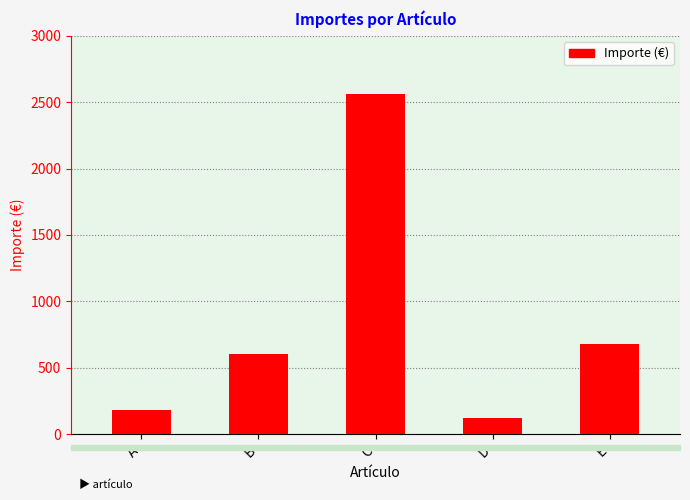

How many distinct data groups are displayed?

1